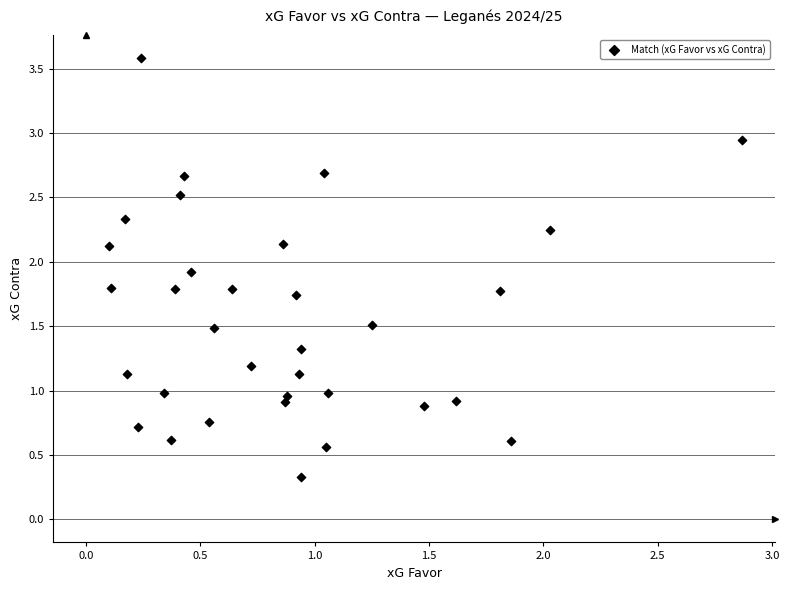

What is the range of X values (max minus min)?

2.8